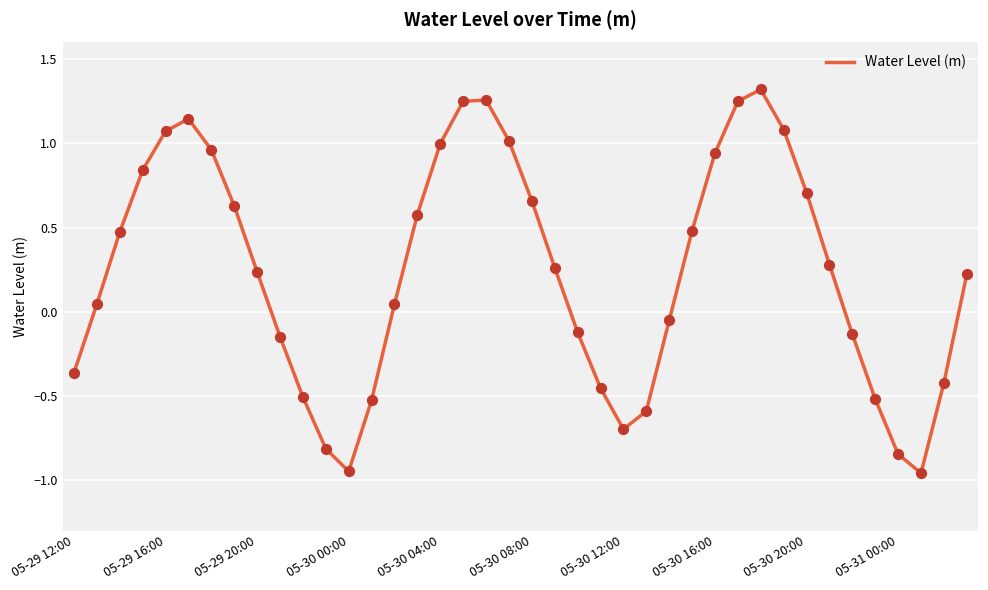

What is the difference between the maximum and minimum values?

2.3